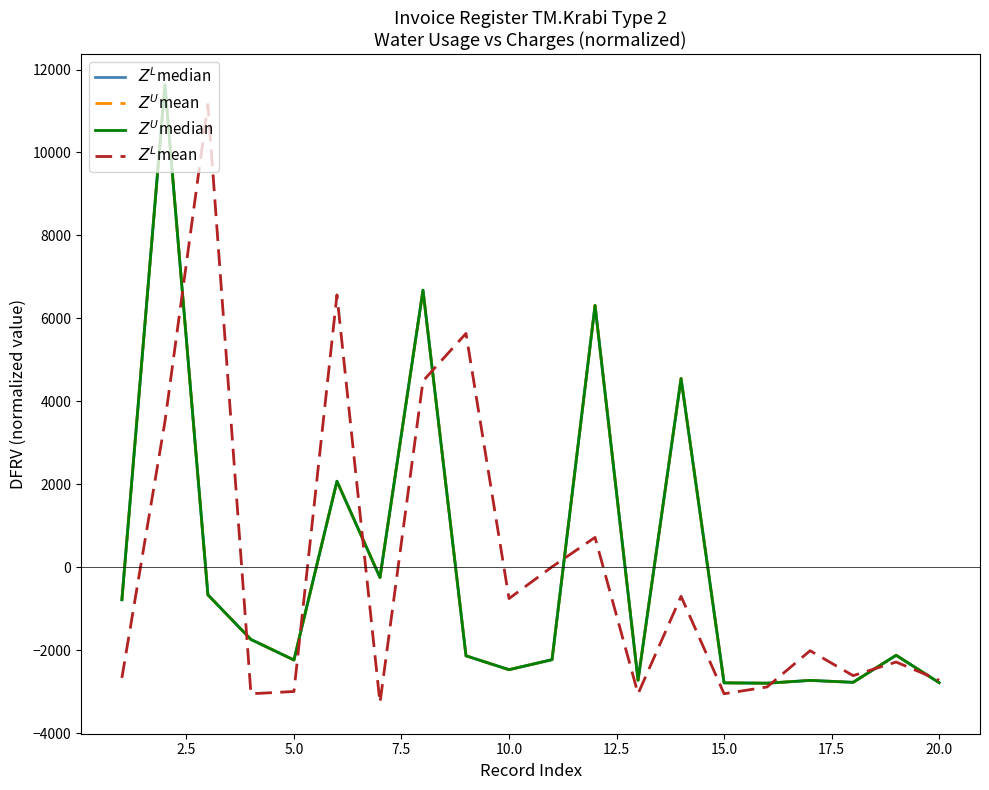

How many series are shown in this chart?

4